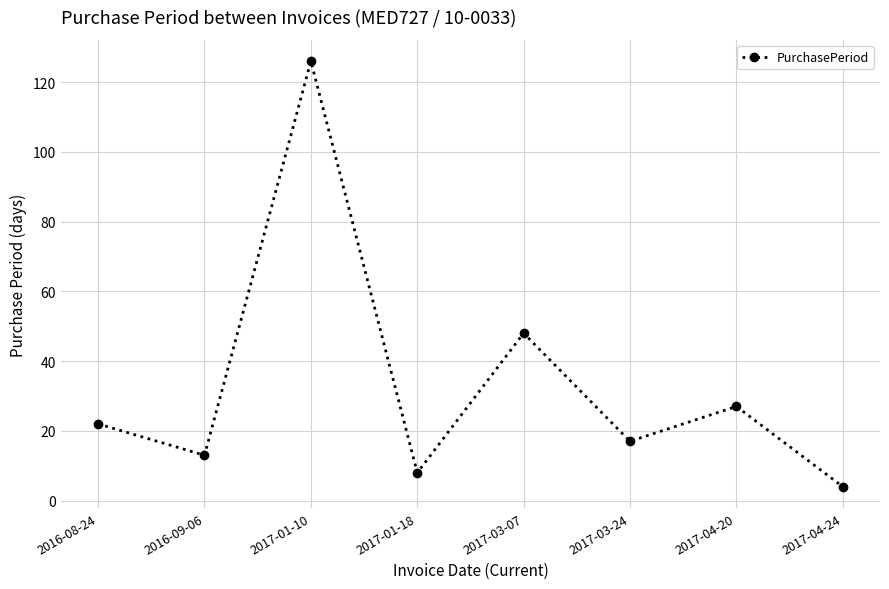

Between 2017-01-18 and 2016-08-24, which is larger?

2016-08-24